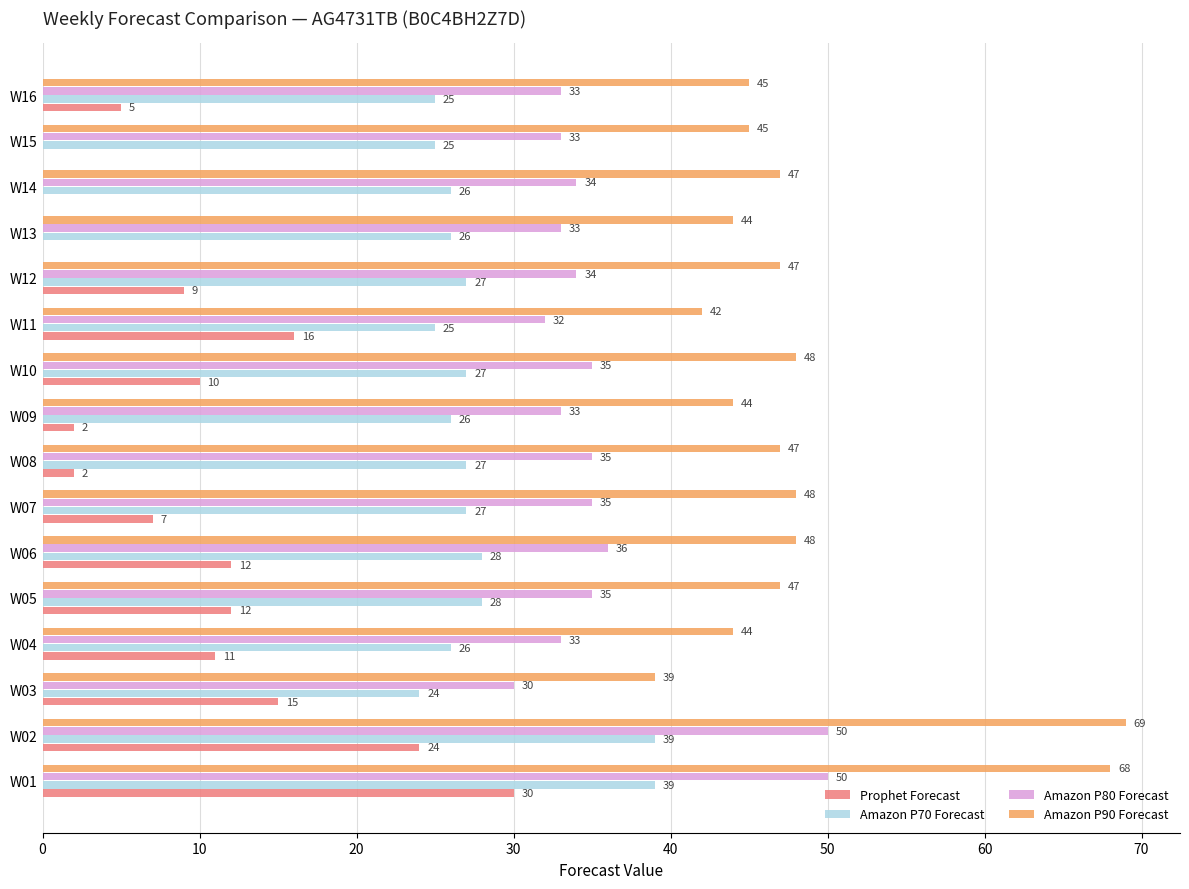

True or false: Amazon P90 Forecast has a value of 77 at W16.

False